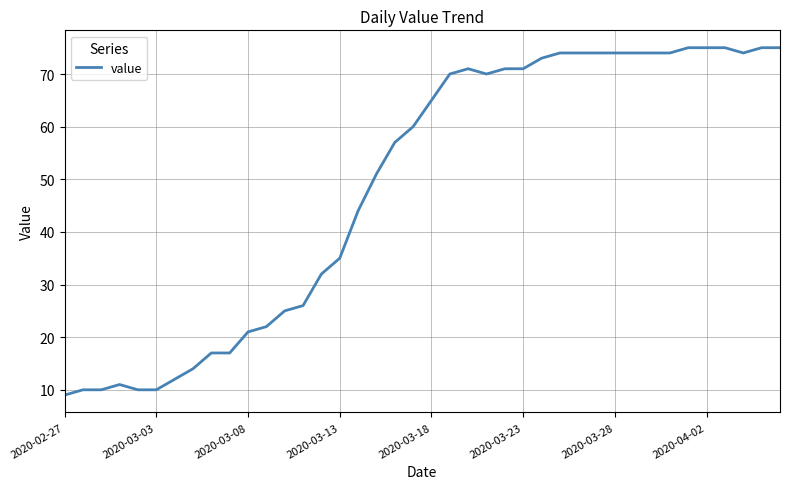

What is the smallest value displayed?

9